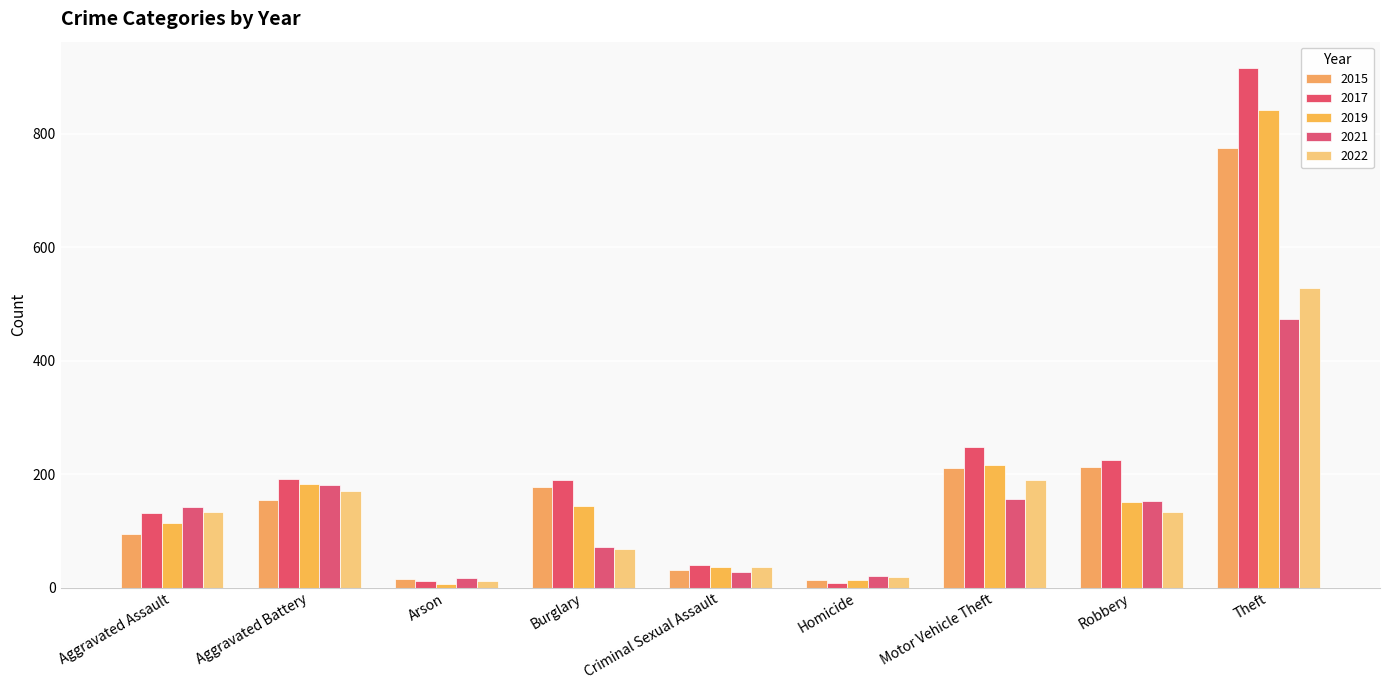

What value does the 2021 series have at Robbery, to the nearest 5?

155